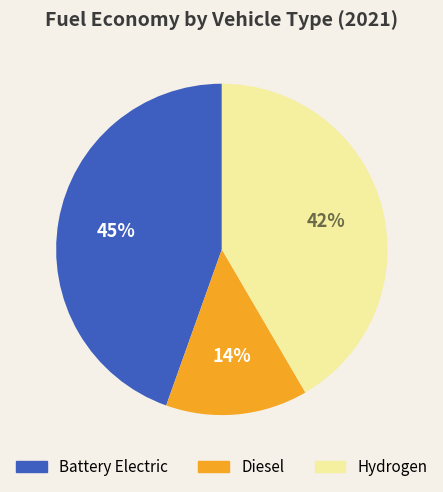

To the nearest percent, what is the difference between the largest and smallest slice percentages?

31%